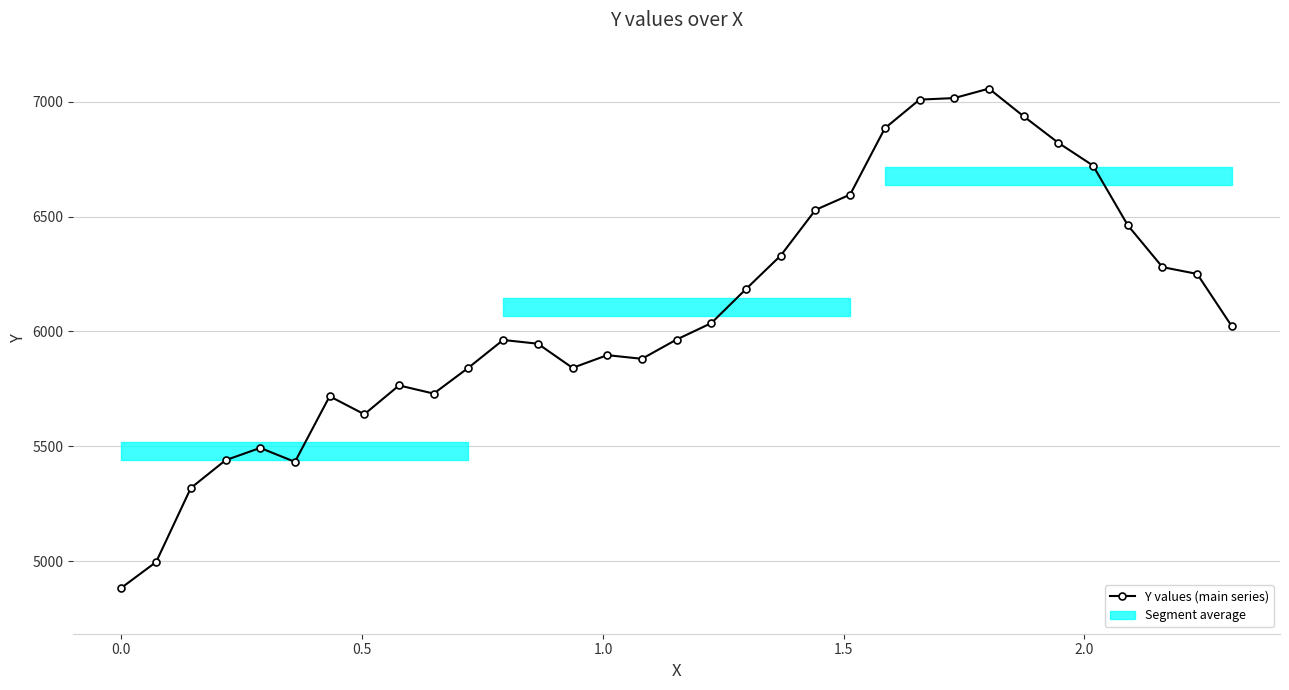

How many values are below 5964?

16